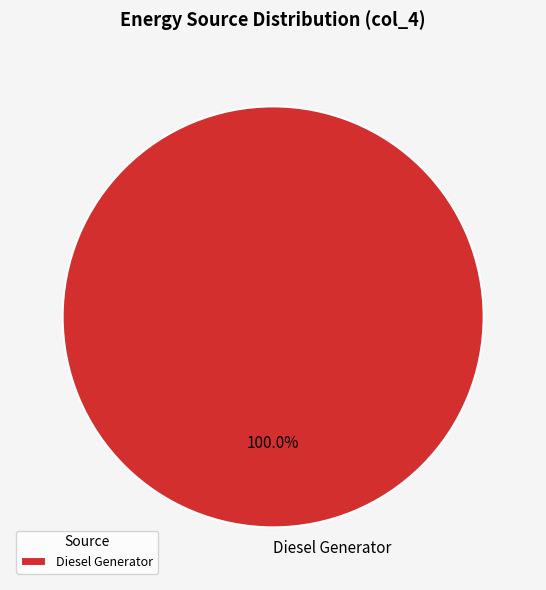

Rank the categories by value from lowest to highest.

Diesel Generator